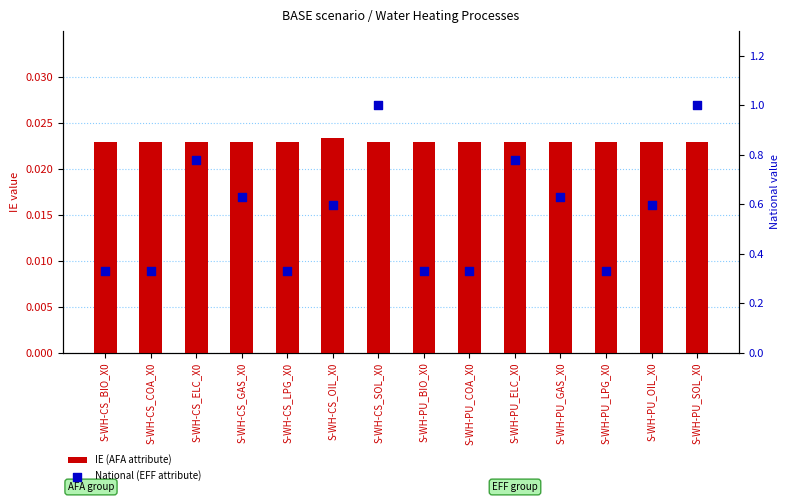

At which category is the sum across all series the highest?

S-WH-CS_SOL_X0